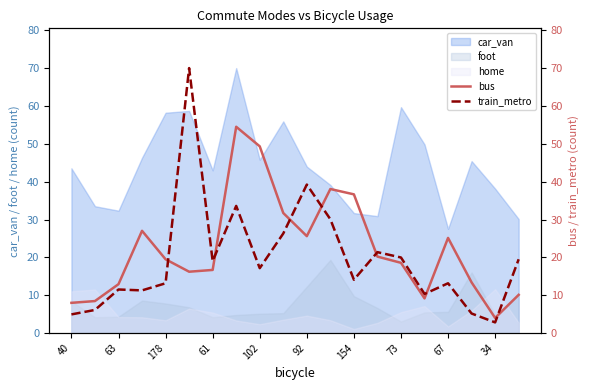

Which series has the largest range (max minus min)?

train_metro